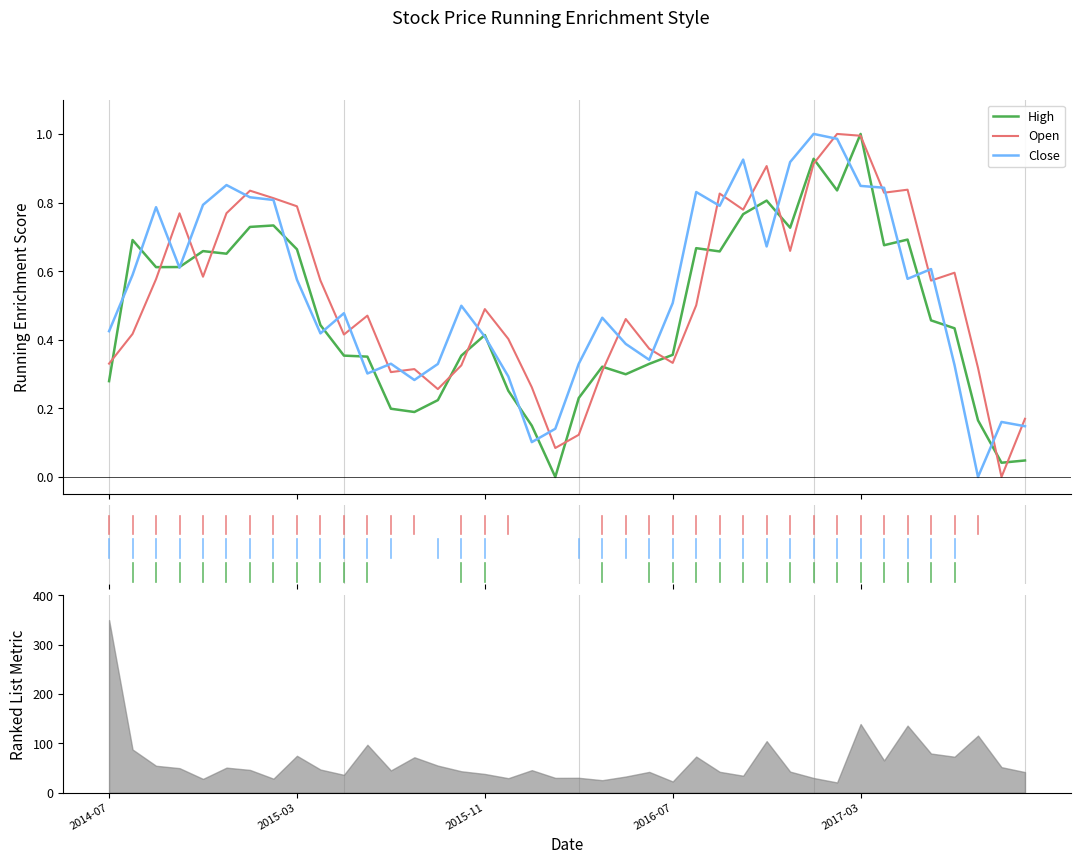

What is the spread (max minus min) of values at 36?

0.3